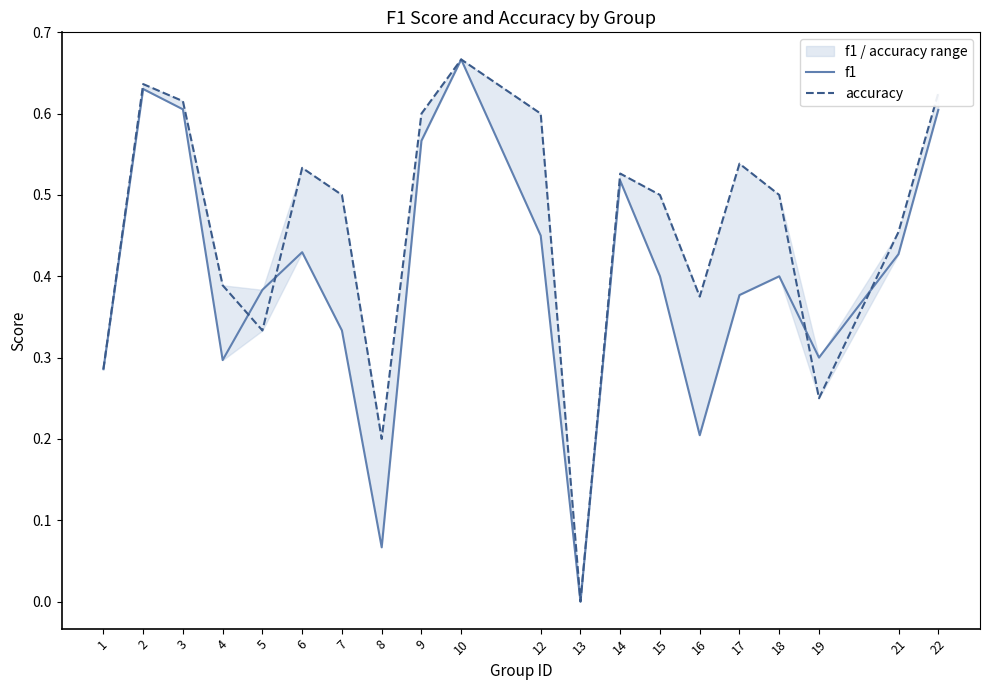

Reading left to right, what are all the values shown in this chart?

f1: 1=0.3	2=0.6	3=0.6	4=0.3	5=0.4	6=0.4	7=0.3	8=0.1	9=0.6	10=0.7	12=0.5	13=0.0	14=0.5	15=0.4	16=0.2	17=0.4	18=0.4	19=0.3	21=0.4	22=0.6
accuracy: 1=0.3	2=0.6	3=0.6	4=0.4	5=0.3	6=0.5	7=0.5	8=0.2	9=0.6	10=0.7	12=0.6	13=0.0	14=0.5	15=0.5	16=0.4	17=0.5	18=0.5	19=0.2	21=0.5	22=0.6